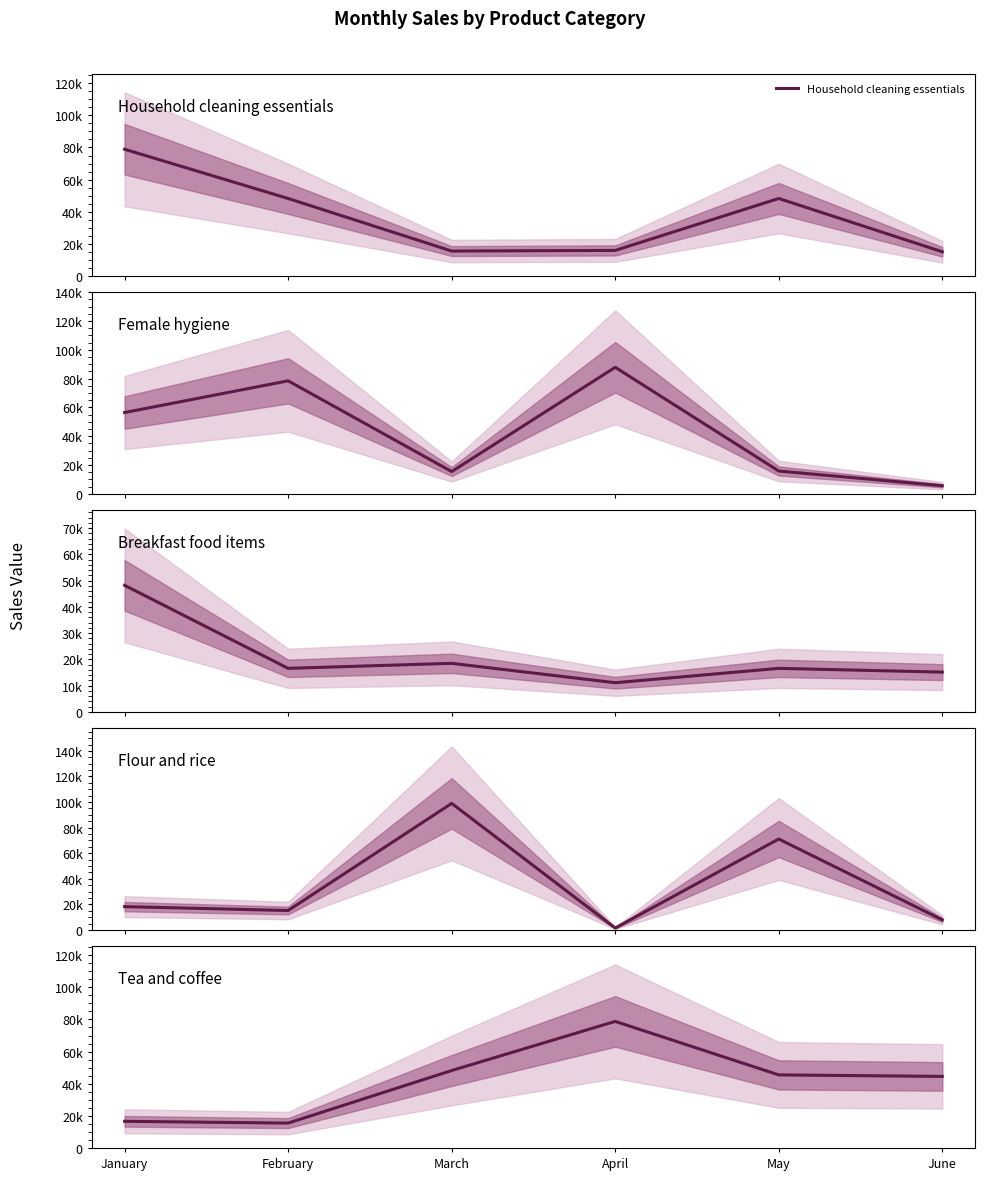

What is the maximum value shown in the chart?

98984